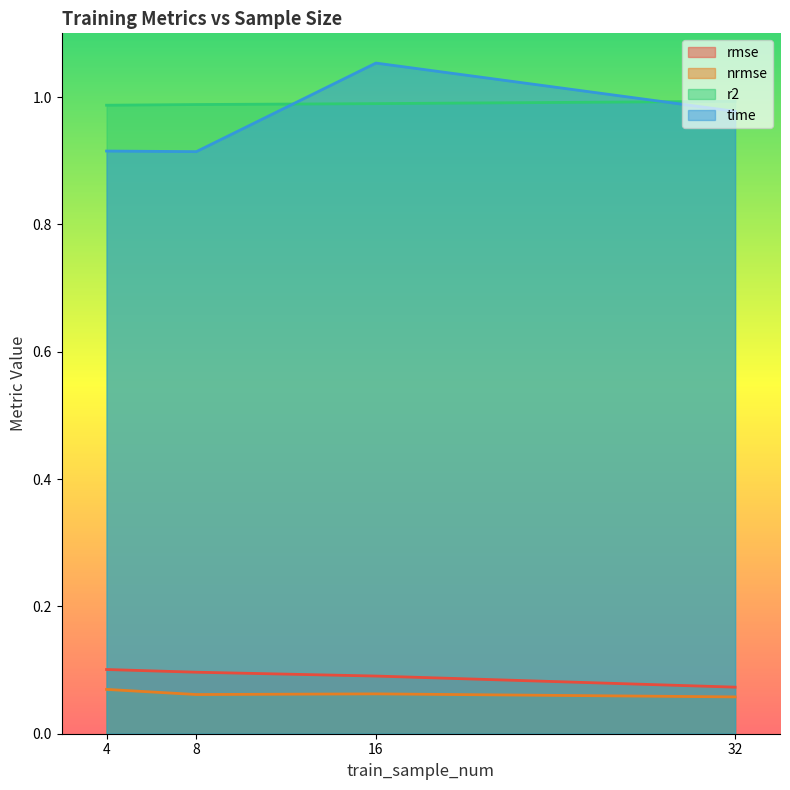

Which has a higher value, 4 or 32?

4